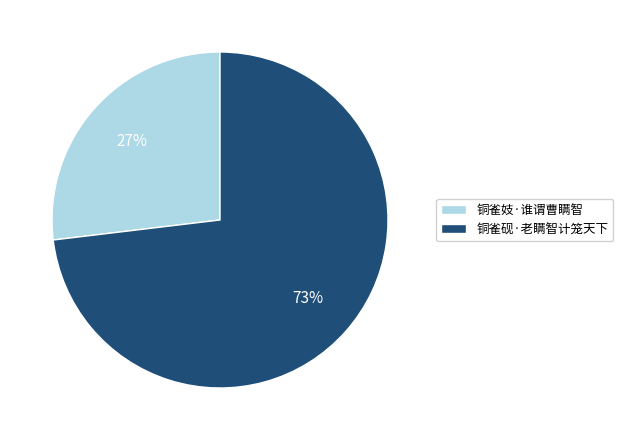

Approximately how many times larger is the value at 铜雀妓·谁谓曹瞒智 compared to 铜雀砚·老瞒智计笼天下?

0.4